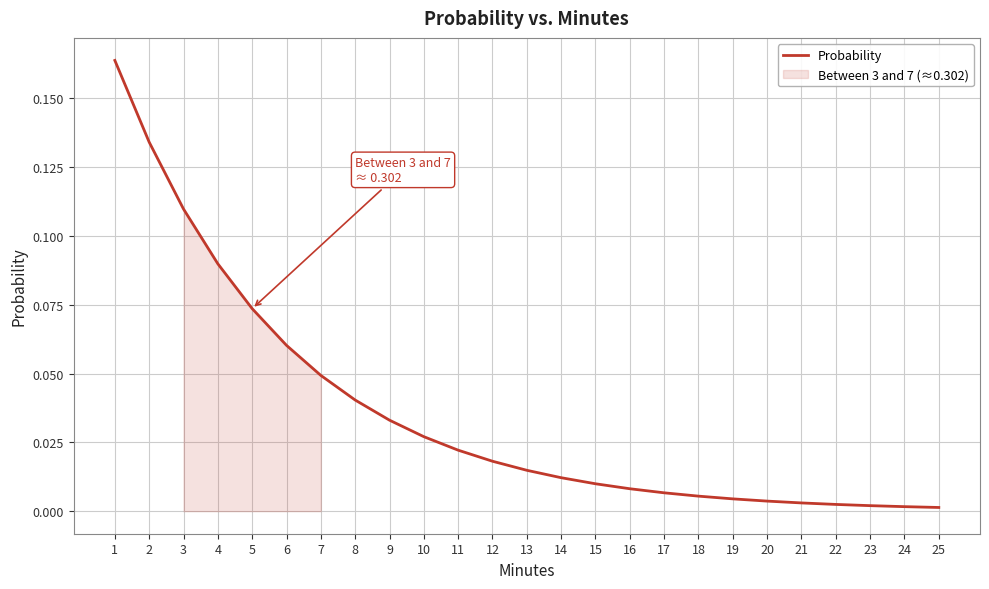

What is the value of the 6th point from the left?

0.1